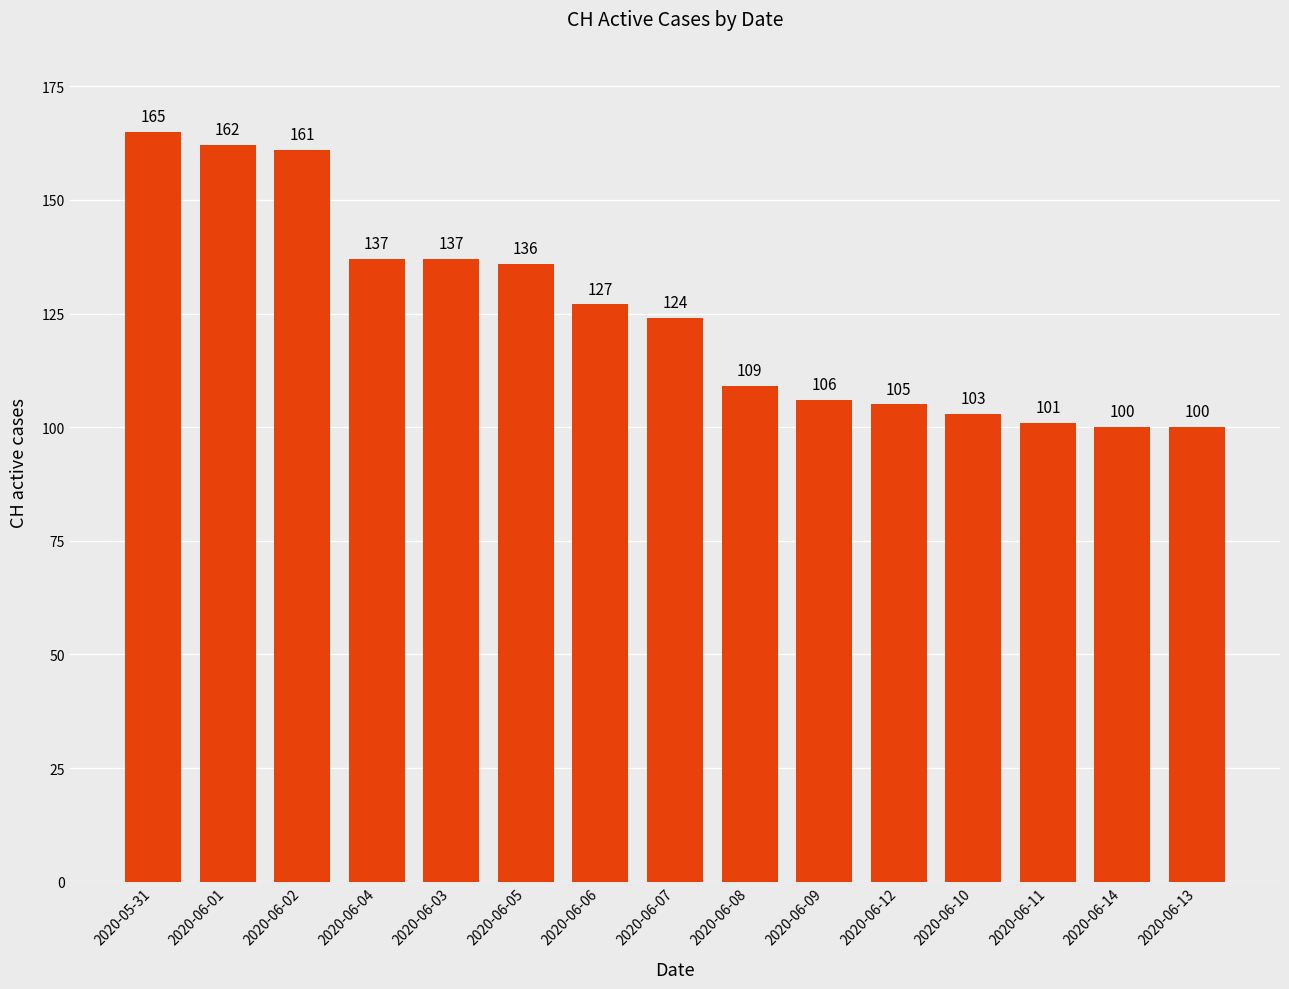

The chart shows a value of 39 at 2020-06-12. True or false?

False